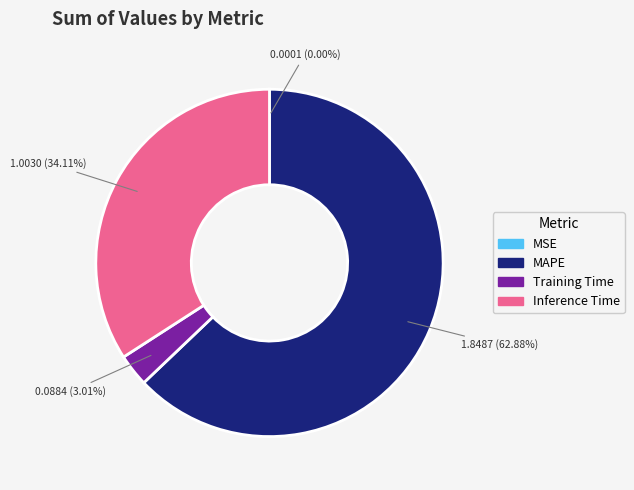

Is there any slice that represents more than half of the pie?

Yes